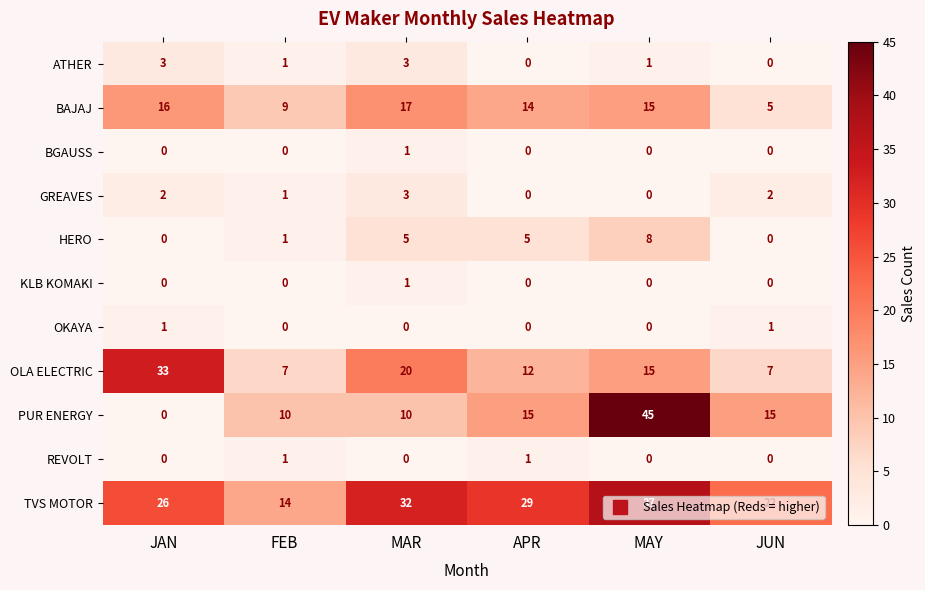

Is the value of BGAUSS at JAN greater than the value of TVS MOTOR at MAY?

No